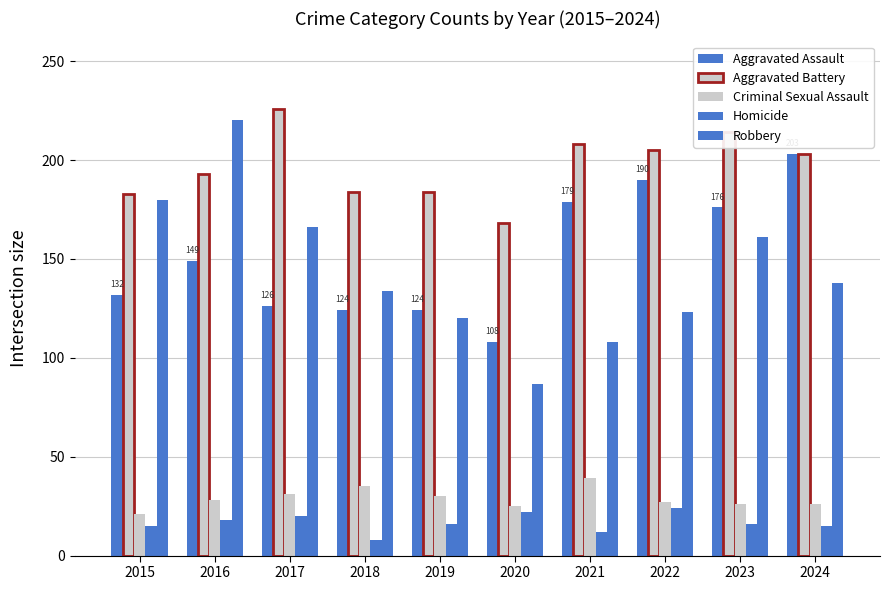

How many bars are there in each group?

5